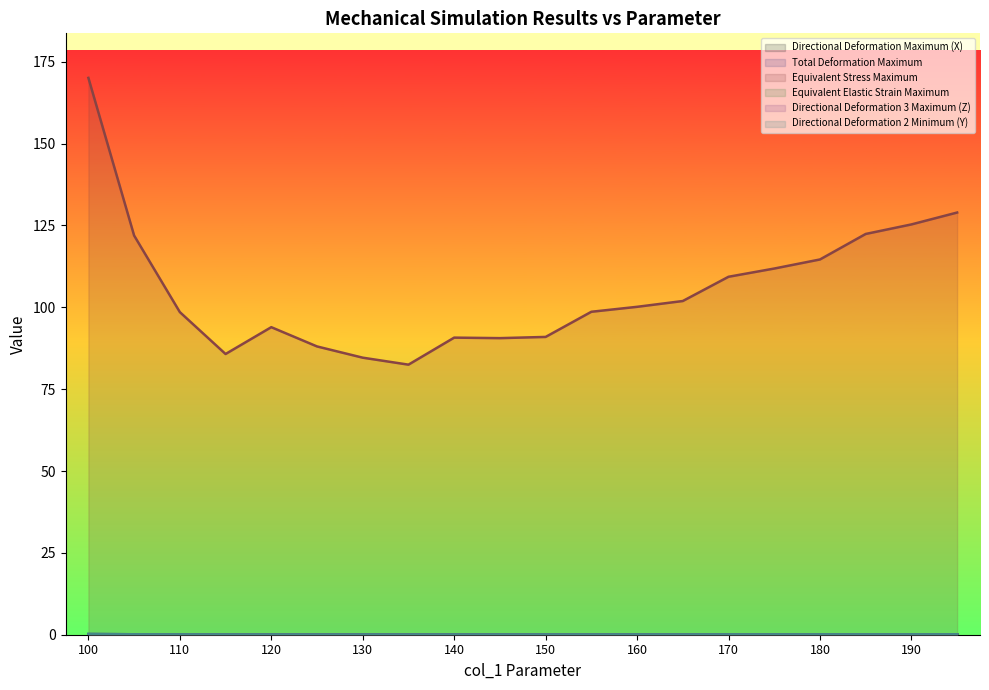

True or false: Equivalent Stress Maximum and Total Deformation Maximum intersect in this chart.

False